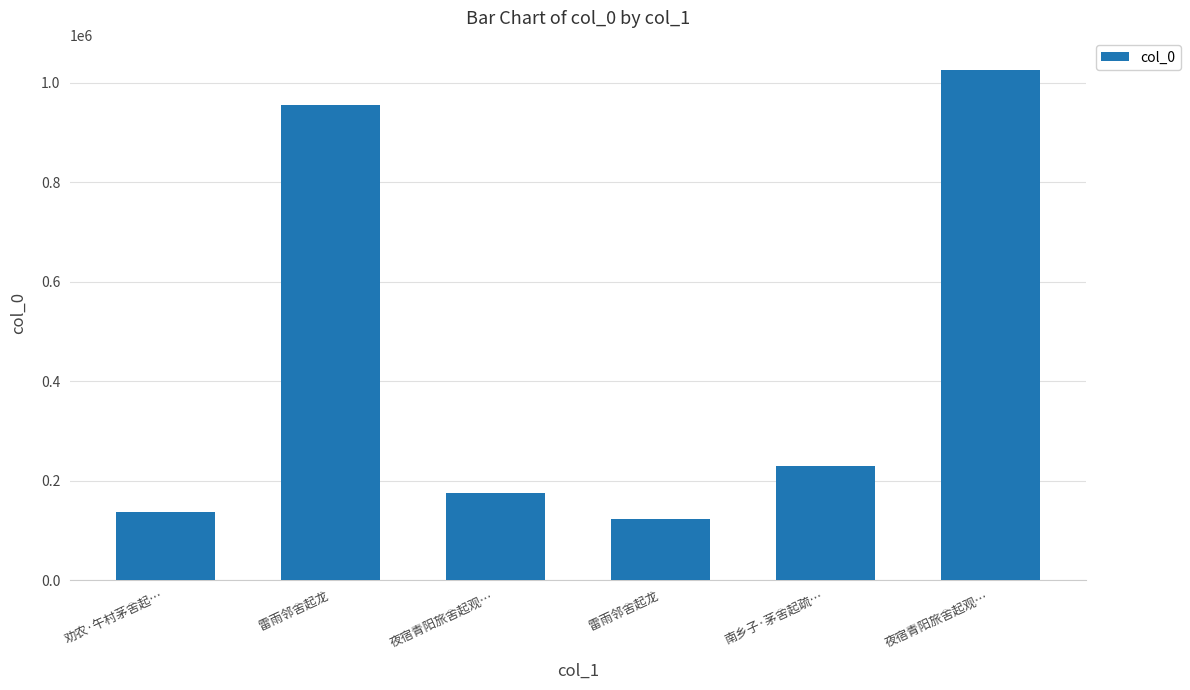

What is the label of the 6th bar from the left?

夜宿青阳旅舍起观…